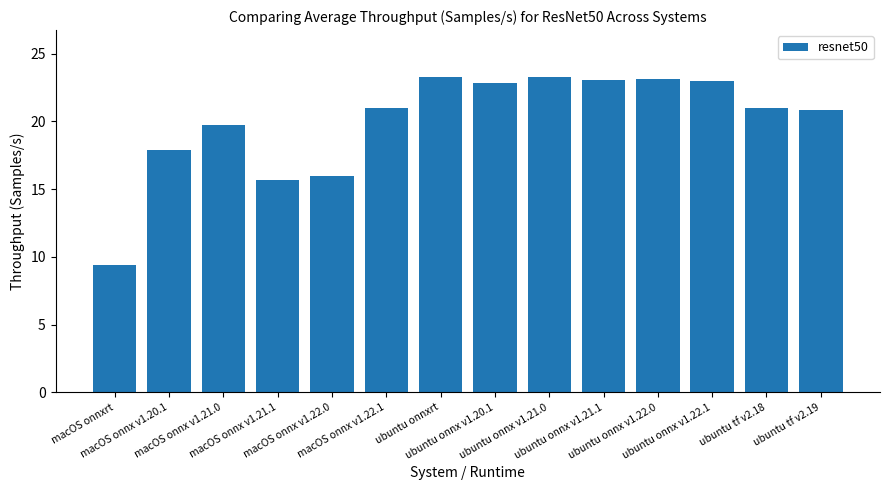

What is the minimum value shown in the chart?

9.4